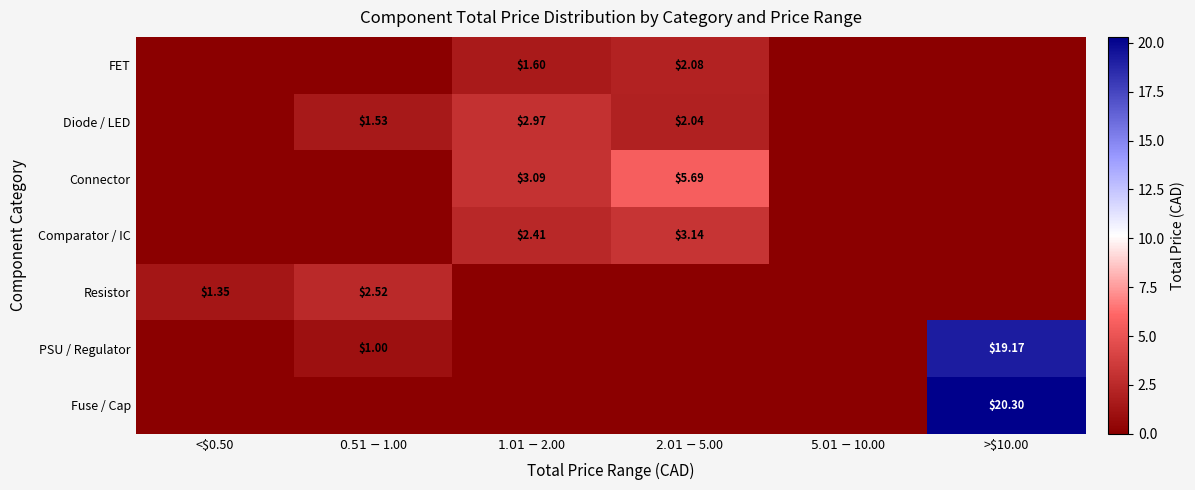

Which series has the largest total across all categories?

Fuse / Cap